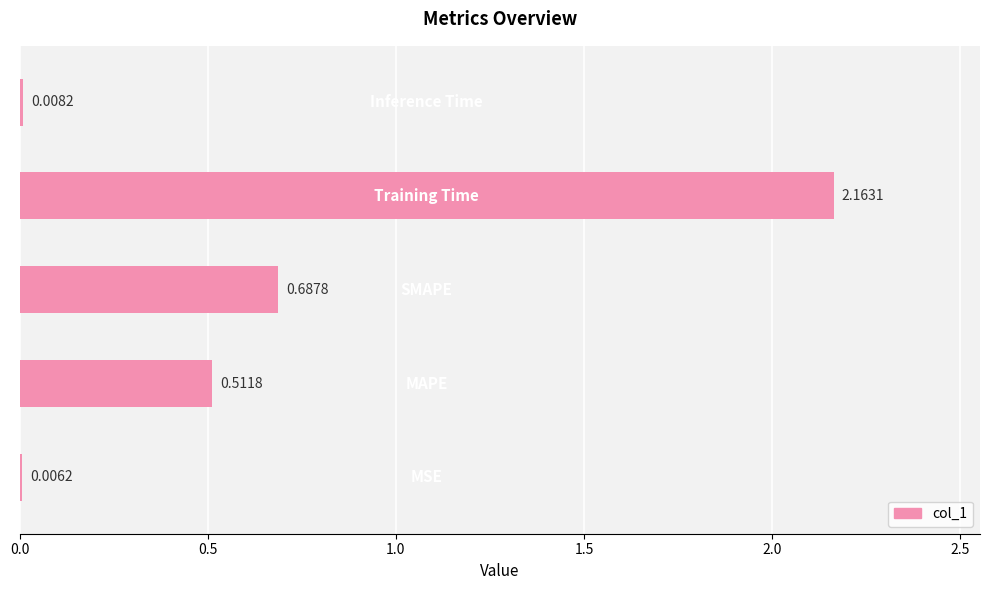

What is the sum of all values?

3.4